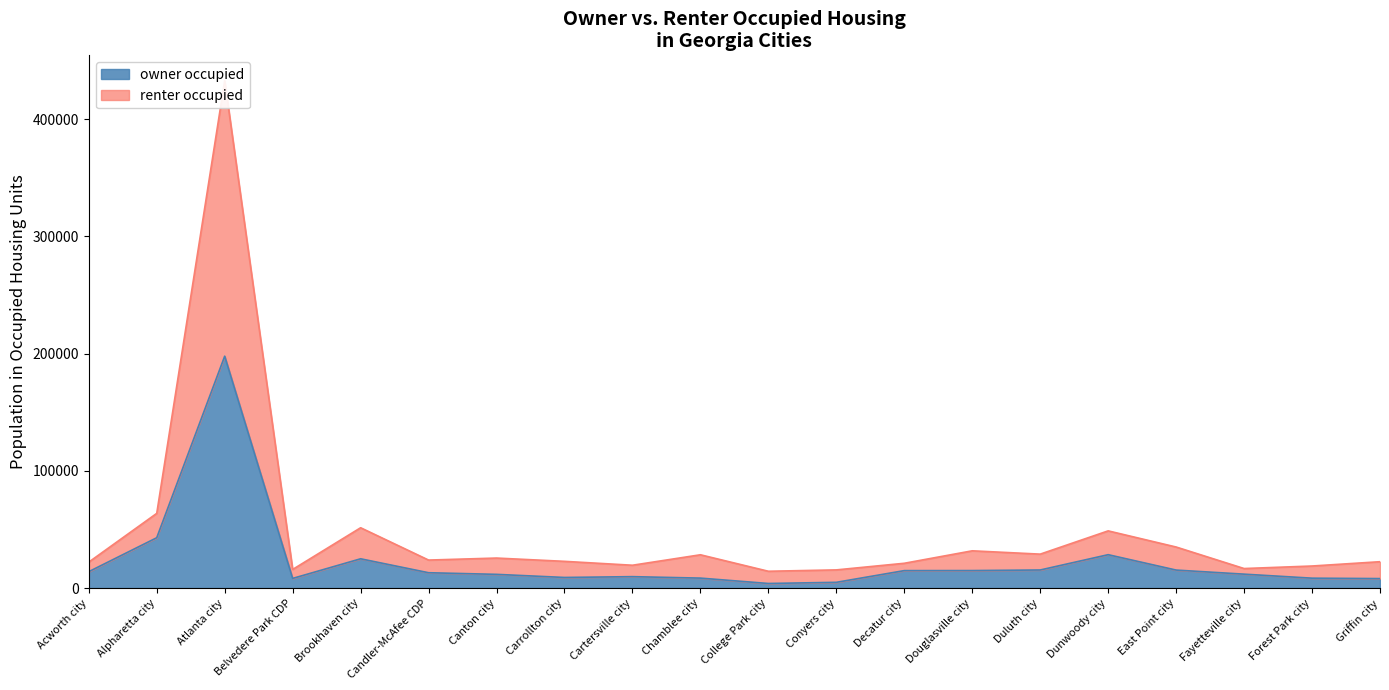

What is the difference between the owner occupied values at Dunwoody city and Cartersville city?

18729